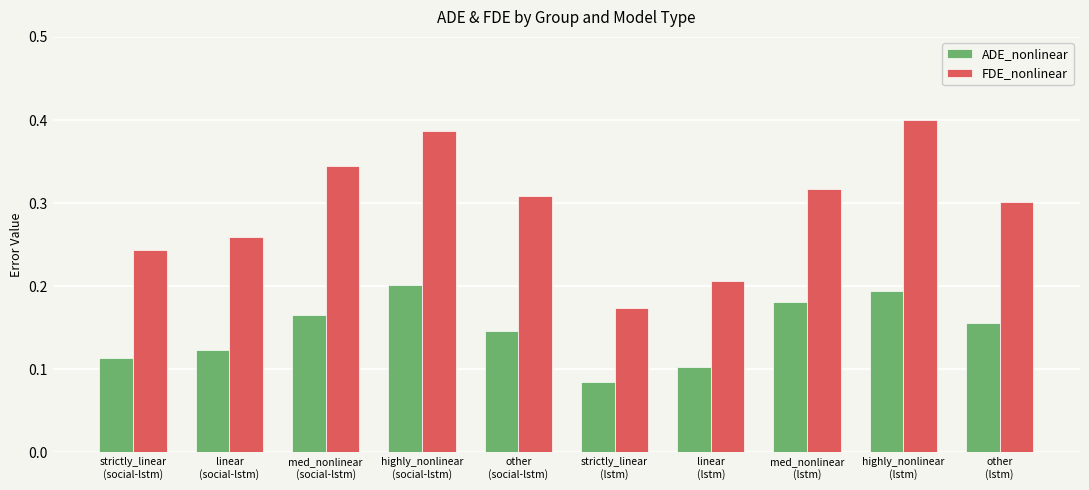

True or false: FDE_nonlinear has a value of 0.3 at strictly_linear
(lstm).

False